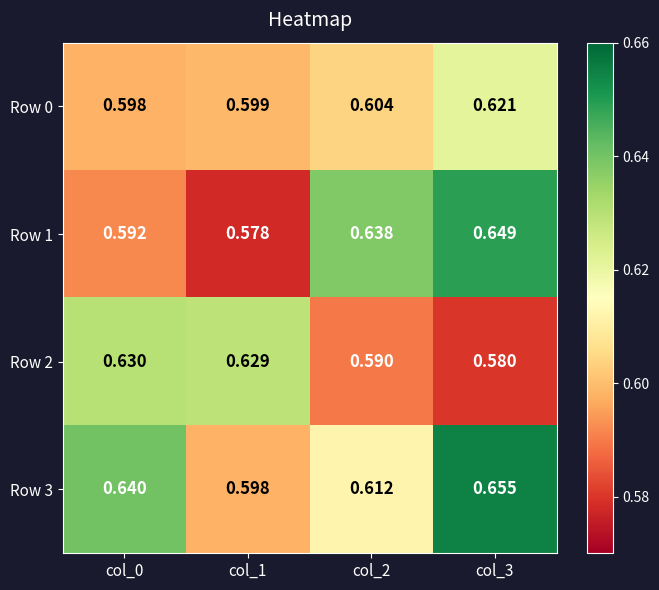

What is the total value across all series at col_1?

2.4